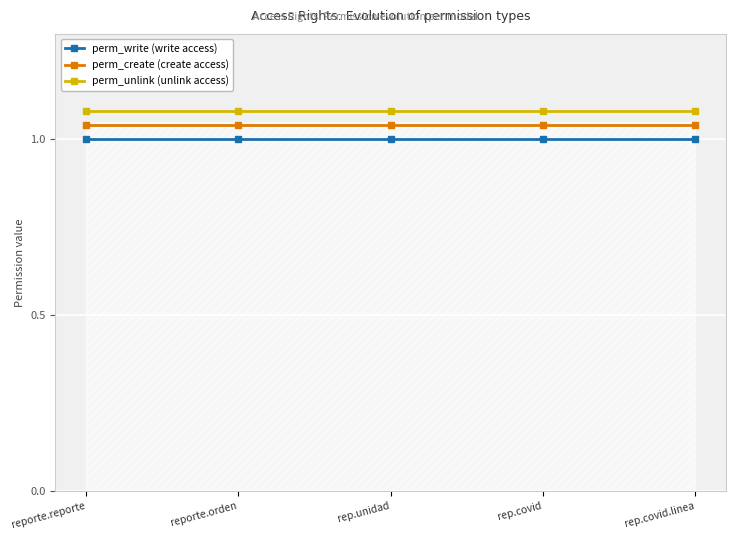

What is the total value across all series at rep.covid.linea?

3.1